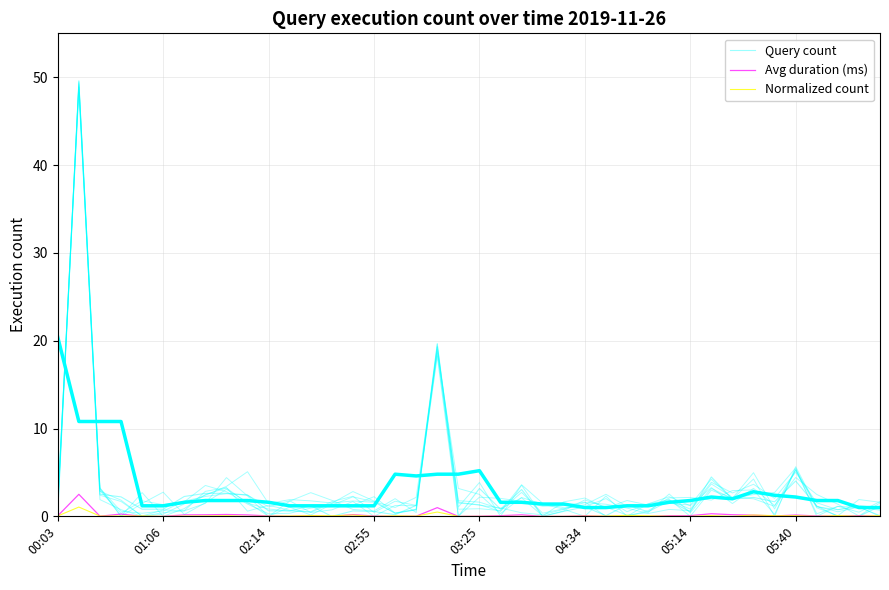

True or false: Normalized count has a value of 0.0 at 11.

False